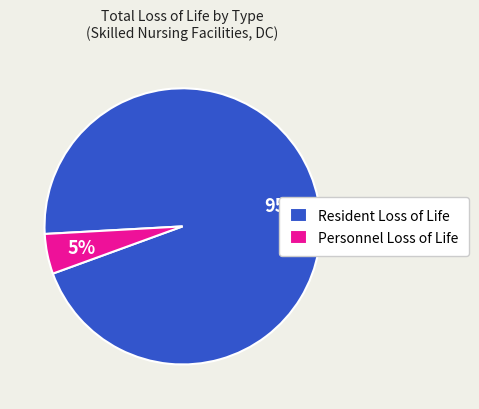

Combined, do Personnel Loss of Life and Resident Loss of Life account for over 50%?

Yes